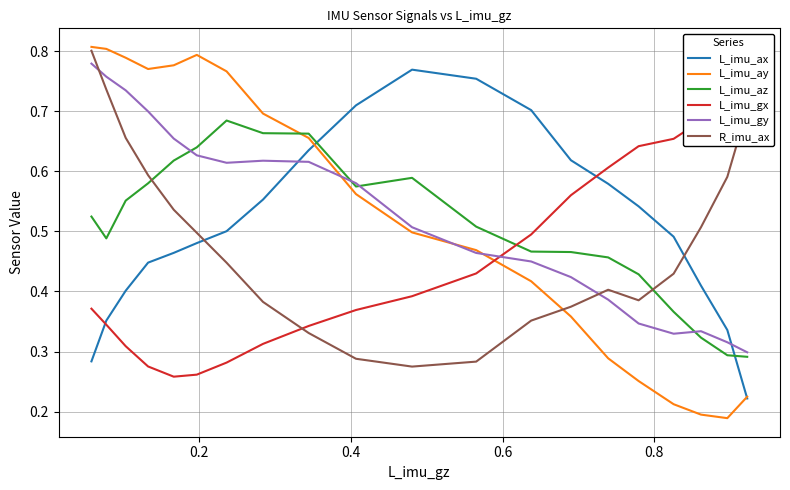

Is this an area chart (filled region under the line)?

No